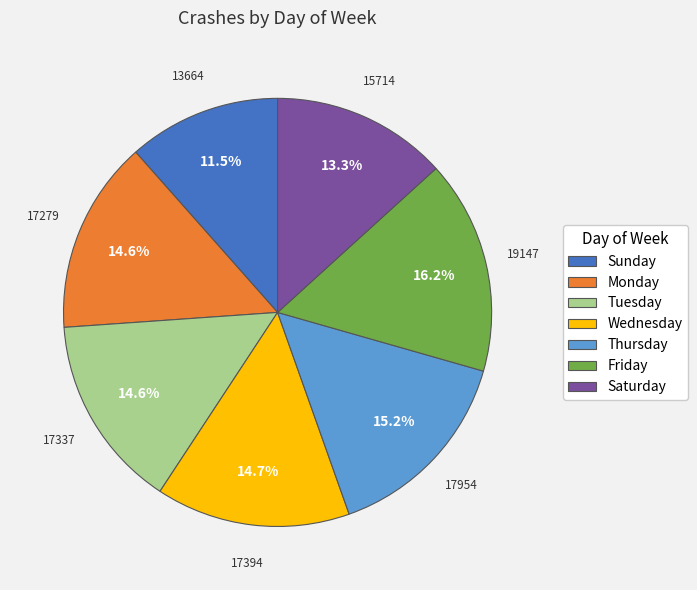

To the nearest percent, what is the difference between the largest and smallest slice percentages?

5%